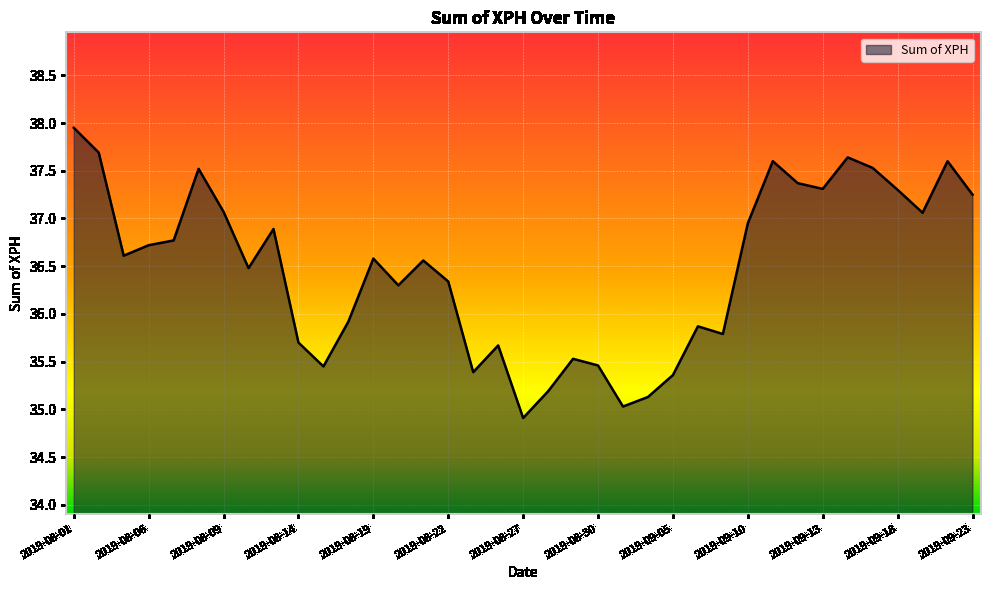

What is the difference between the maximum and minimum values?

3.0